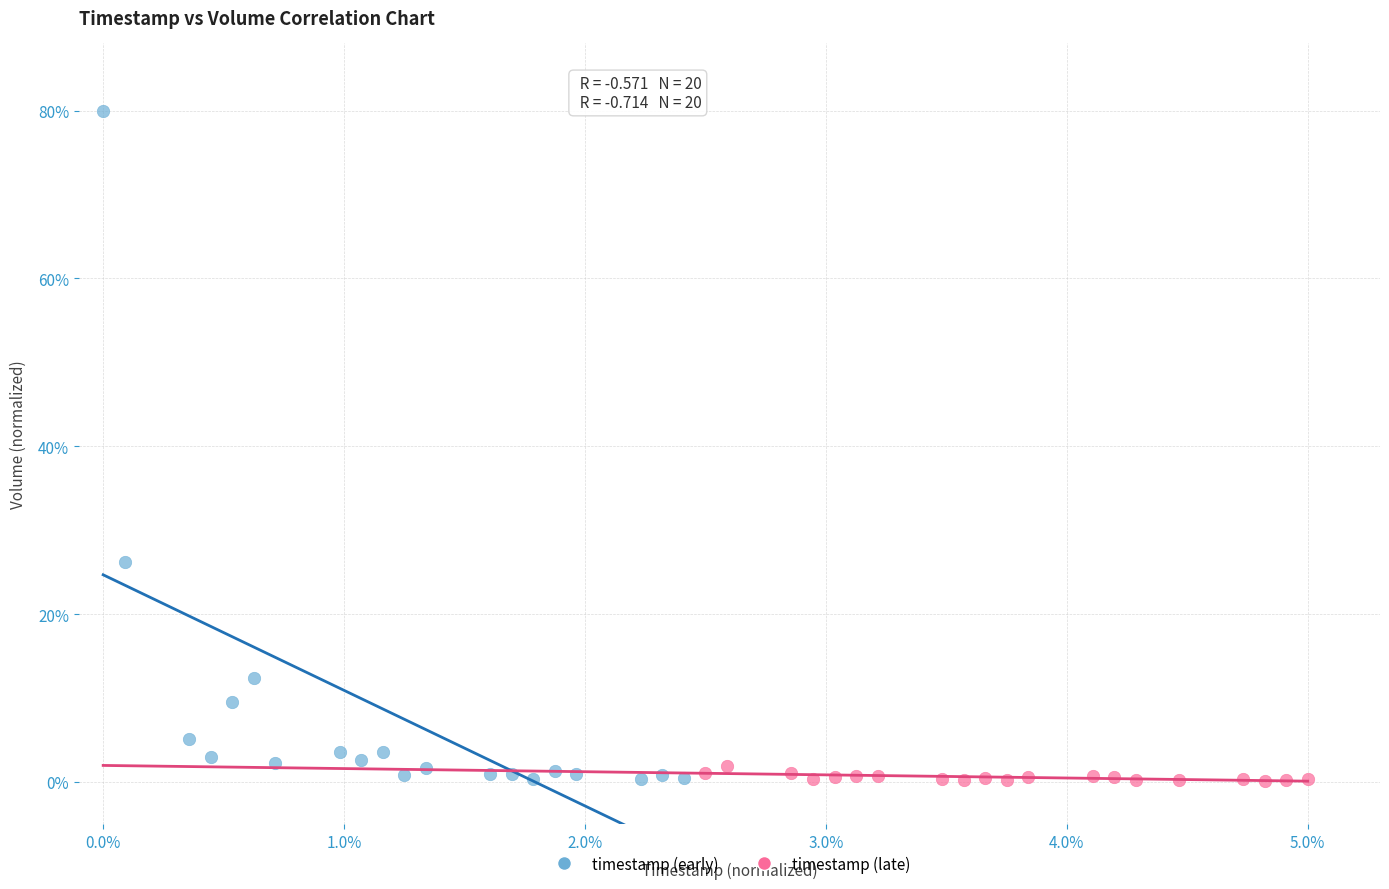

Which series has the widest spread of Y values?

timestamp (early)